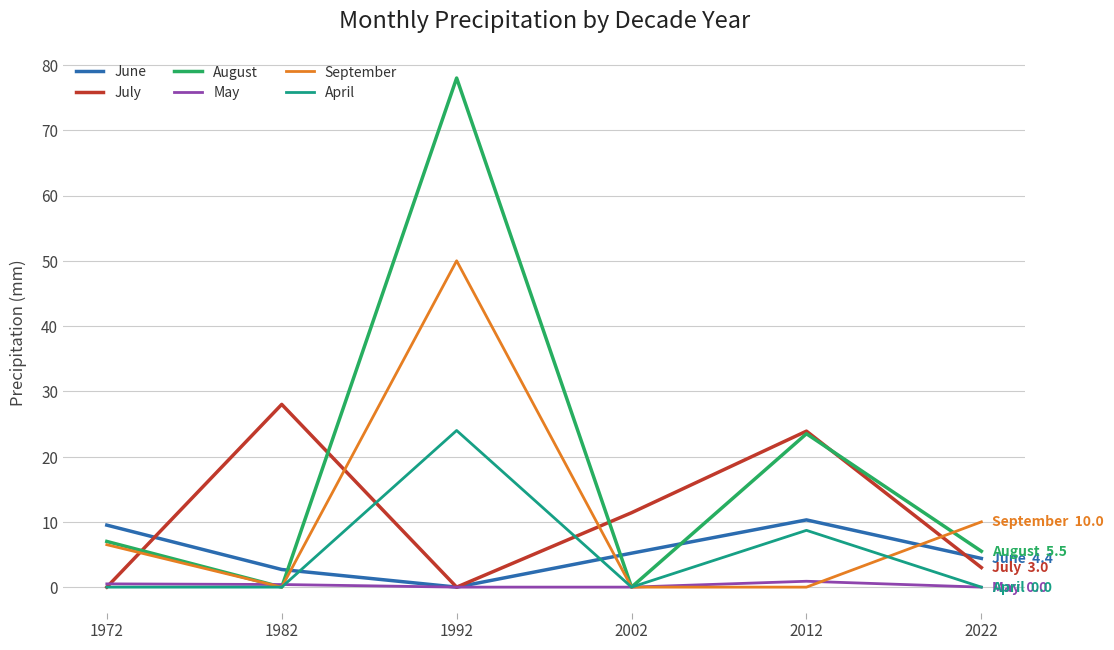

What value does the April series have at 1992?

24.0